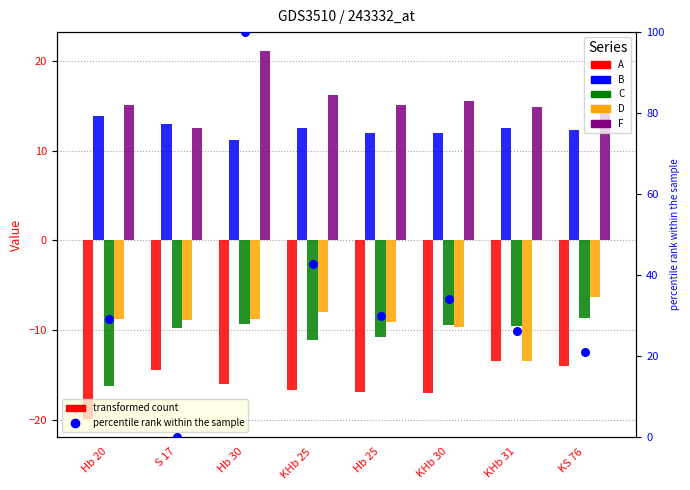

Which series reaches the maximum Y coordinate?

F (percentile)